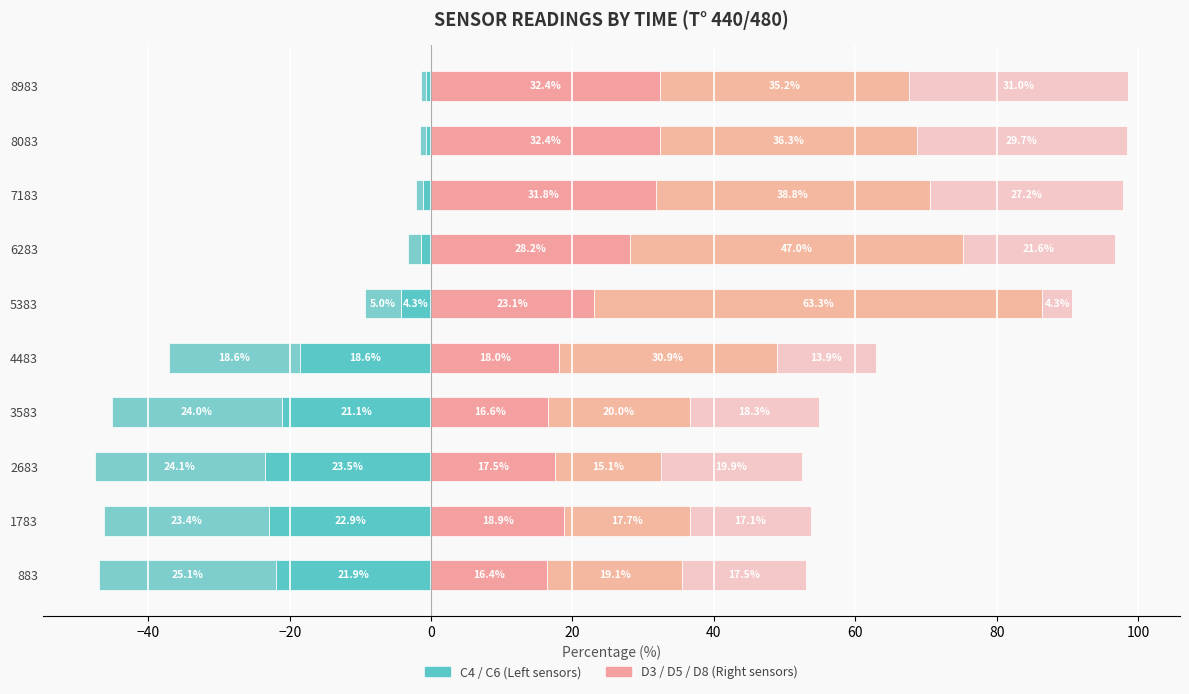

How many groups of bars are there?

10